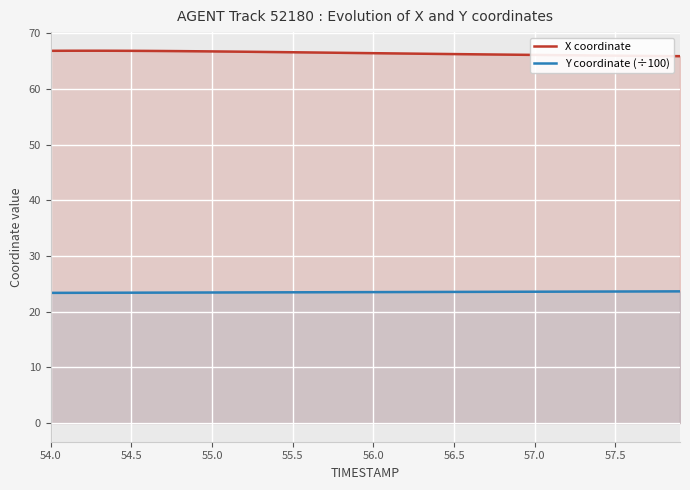

Does the chart display data point markers on the line(s)?

No